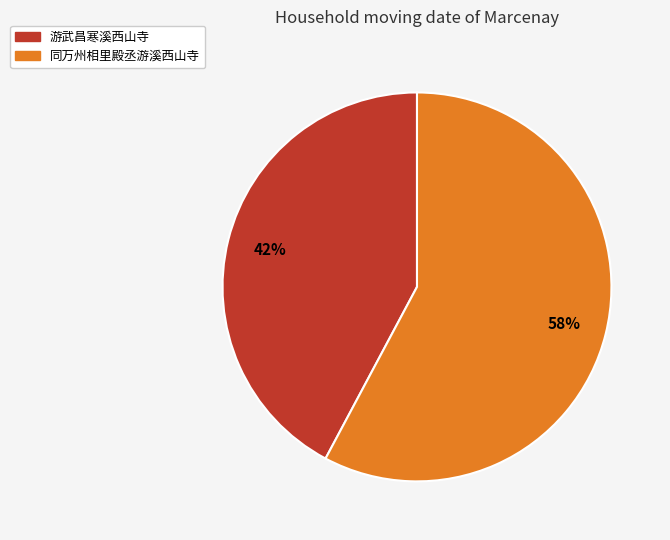

The 游武昌寒溪西山寺 slice represents 18% of the pie. True or false?

False